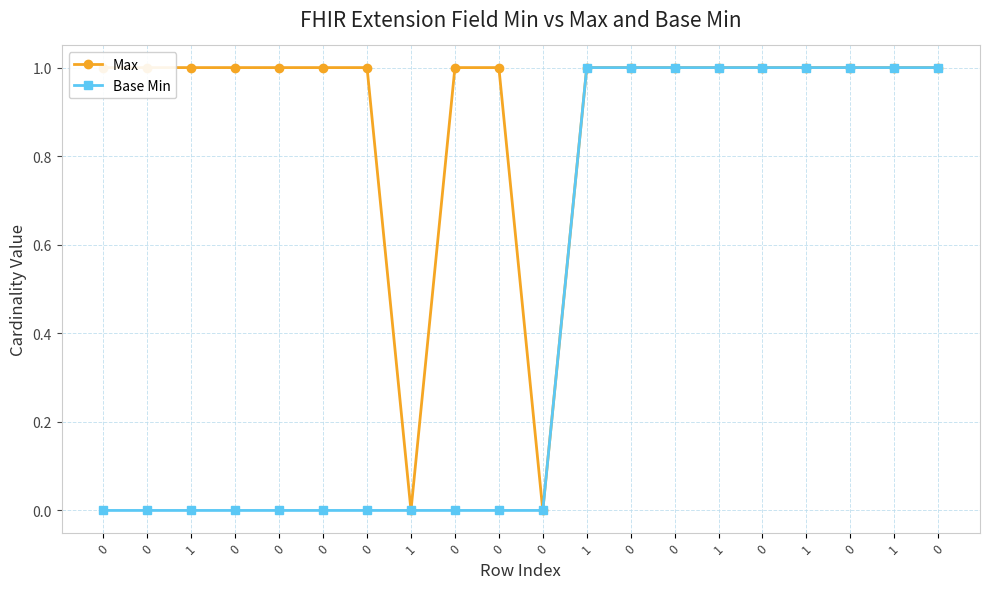

How many positive values does the Base Min series have?

9